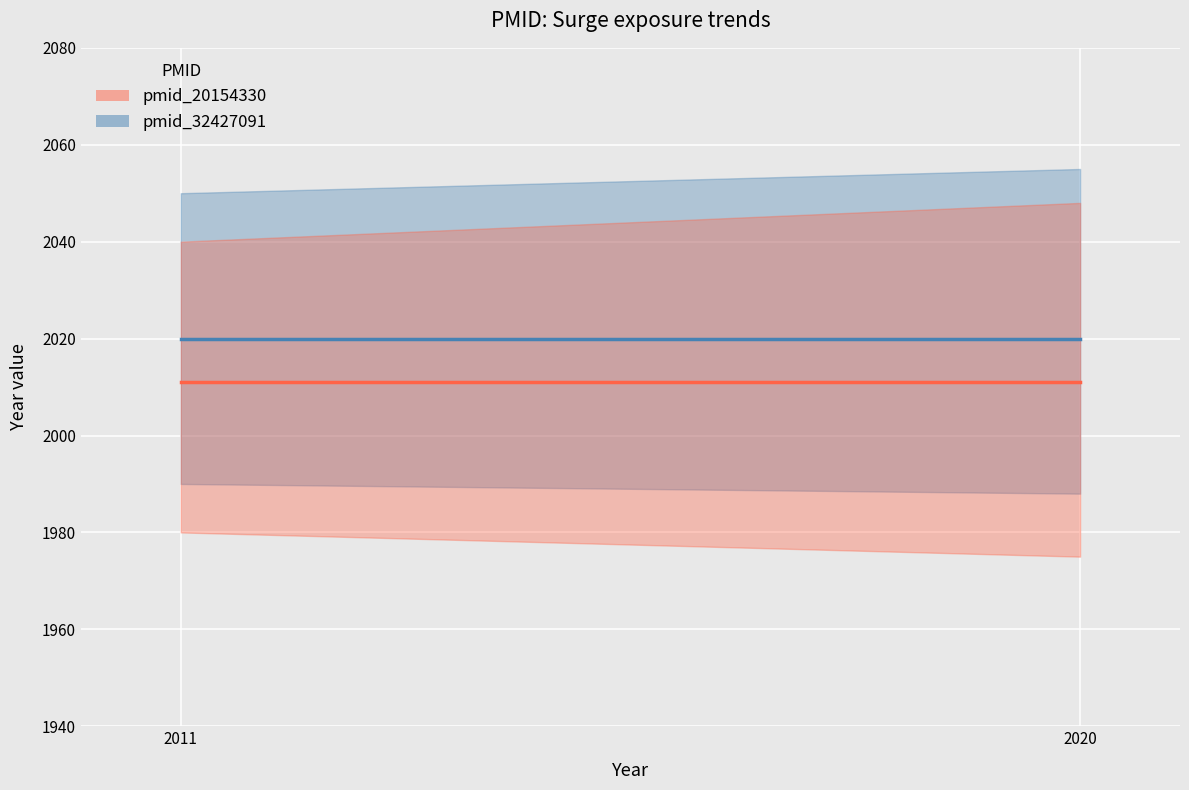

Which series changed the most between 2011 and 2020?

pmid_20154330_line